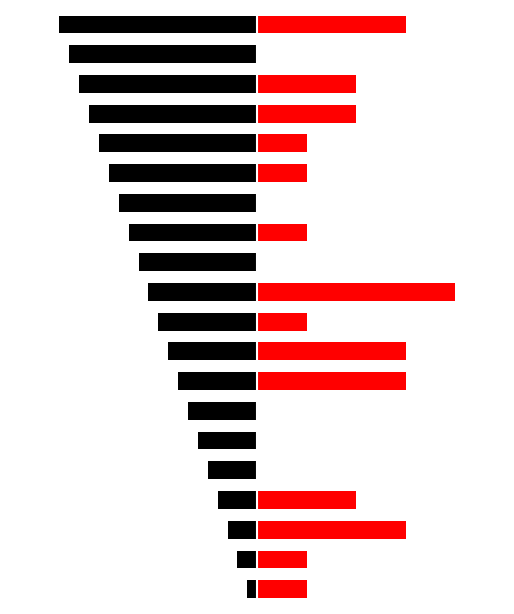

List the series in order of their overall mean, lowest first.

Black, Red